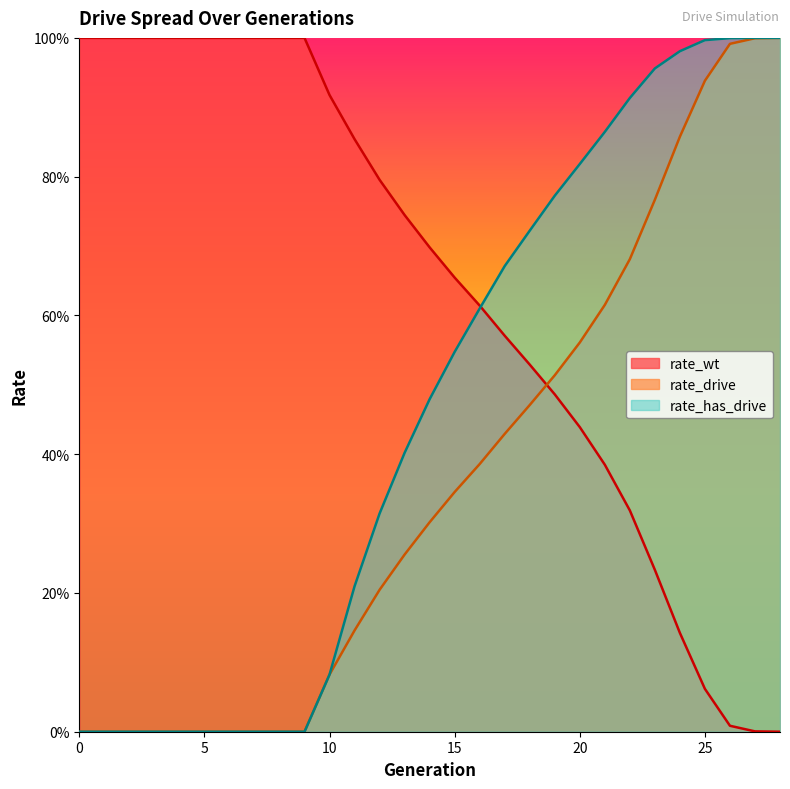

What is the difference between the highest and lowest values at 22?

0.6